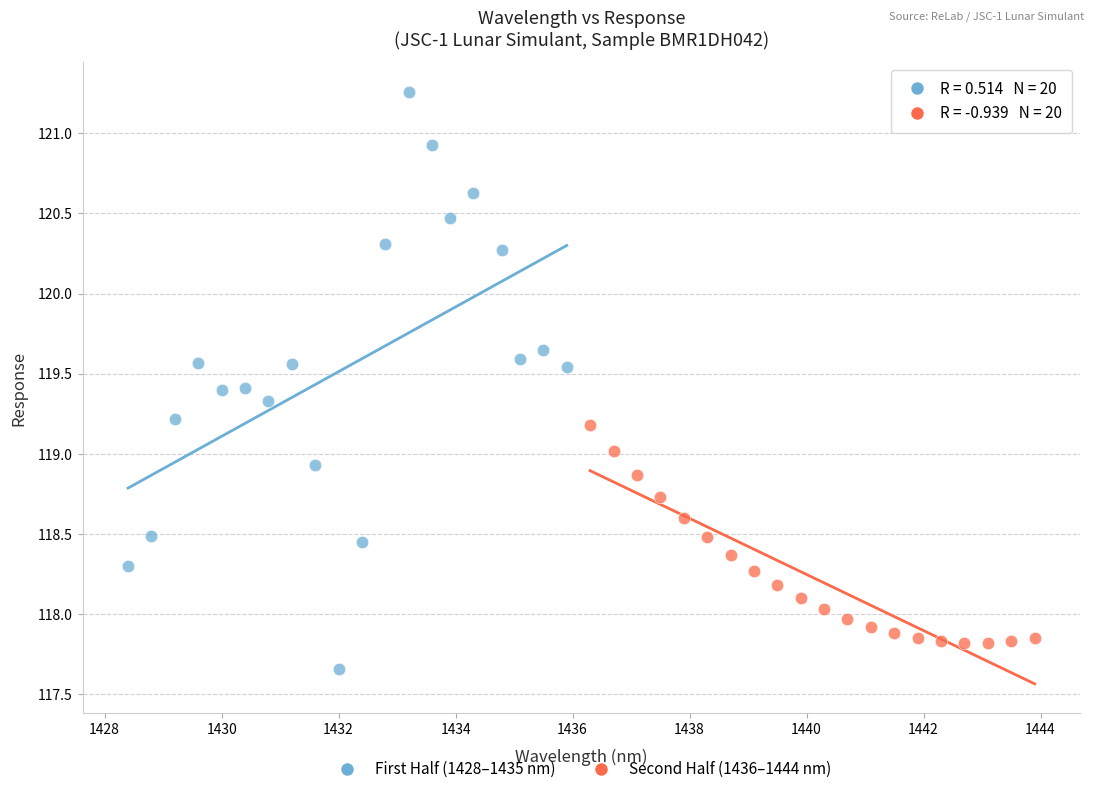

Which series has the largest Y range (max minus min)?

First Half (1428–1435 nm)